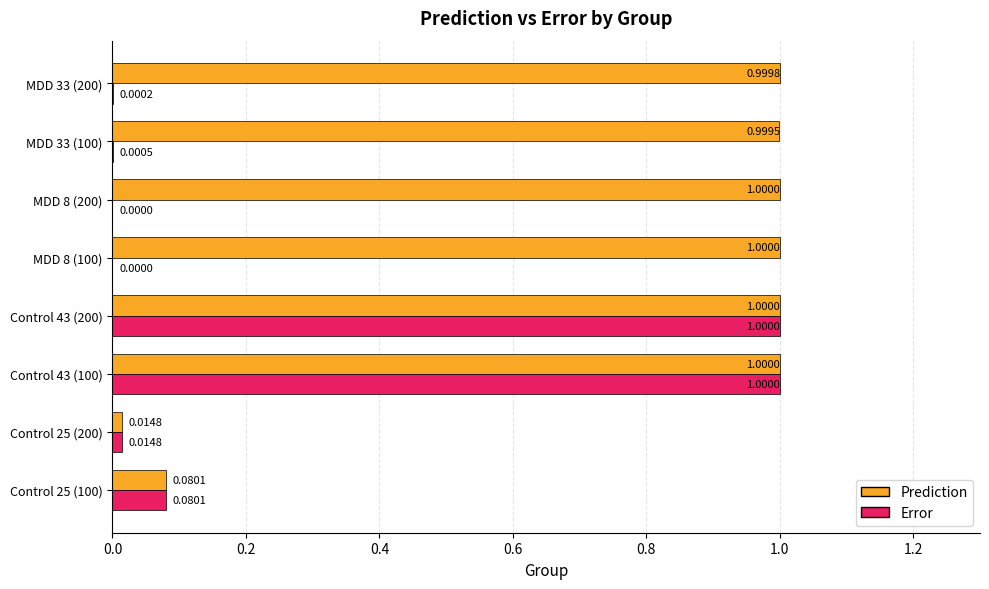

What is the sum of all Prediction values?

6.1